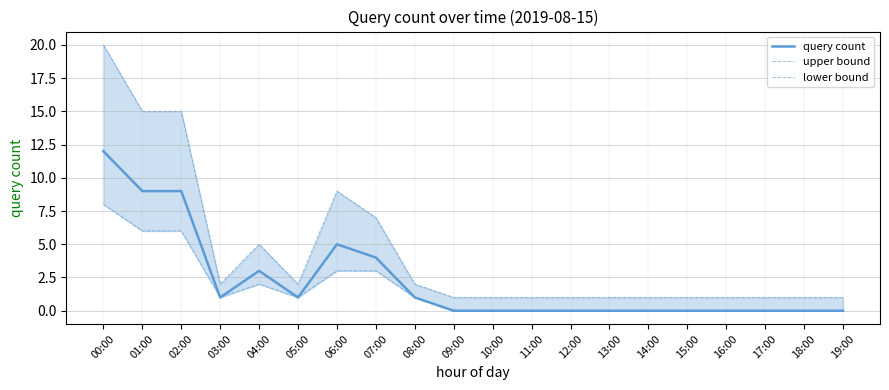

What position from the right is 01:00?

19